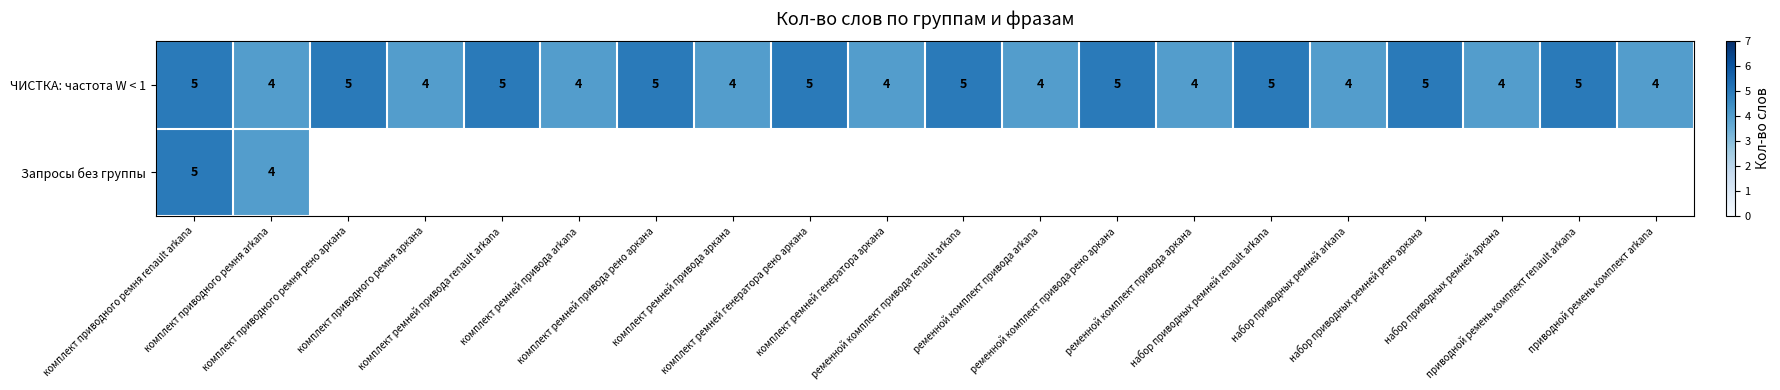

How many ЧИСТКА: частота W < 1 values are between 4 and 5?

20